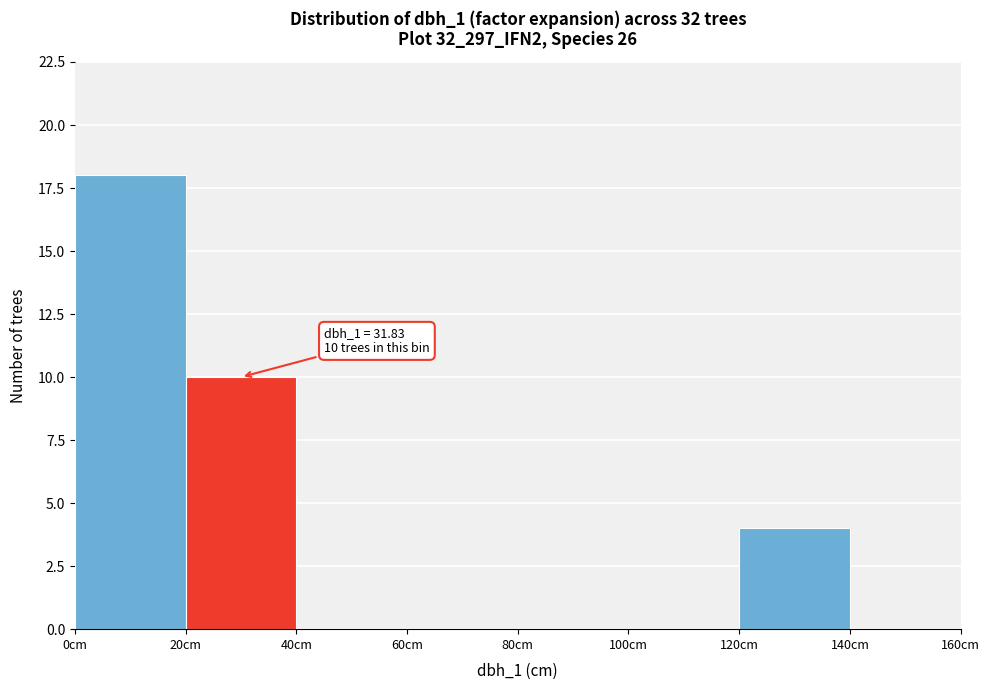

Over which range of the x-axis is the bar tallest?

0 to 20